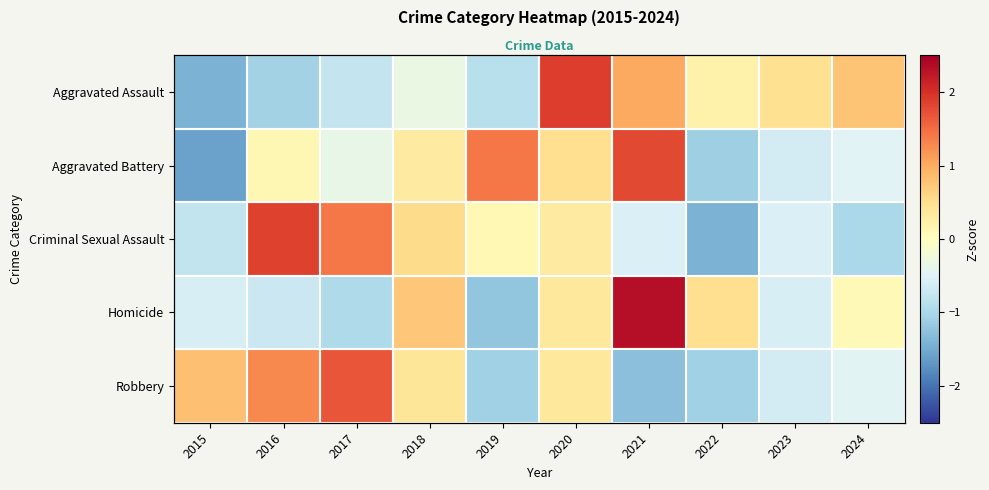

At how many categories does at least one series exceed 1?

5